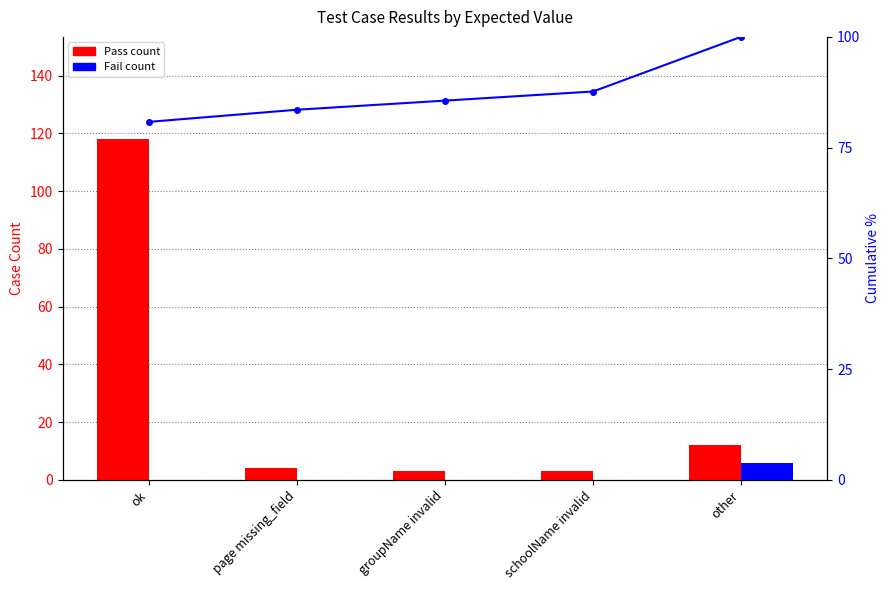

What is the label of the 2nd bar from the left?

page missing_field